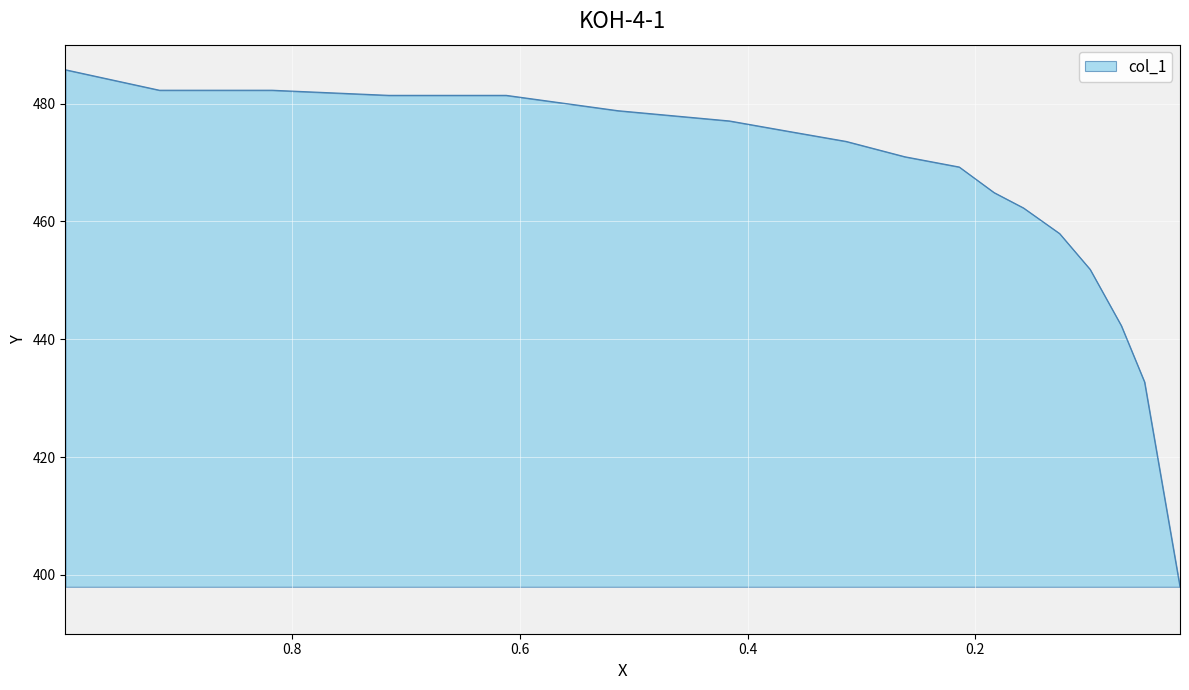

Which category has the highest value across all series?

0.9989